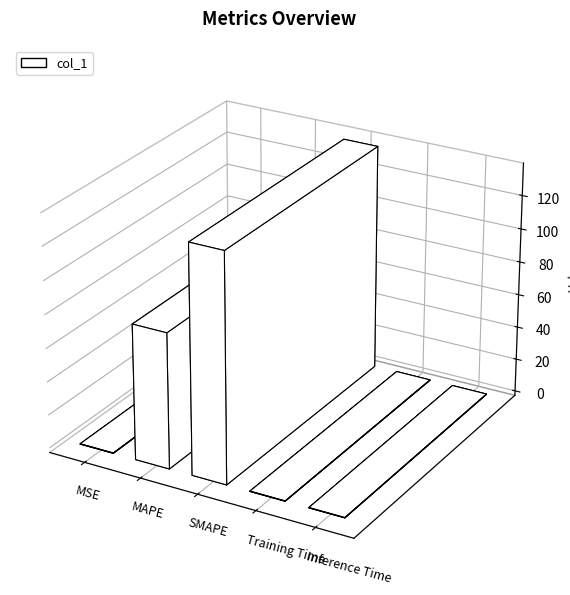

What position from the left is MSE?

1